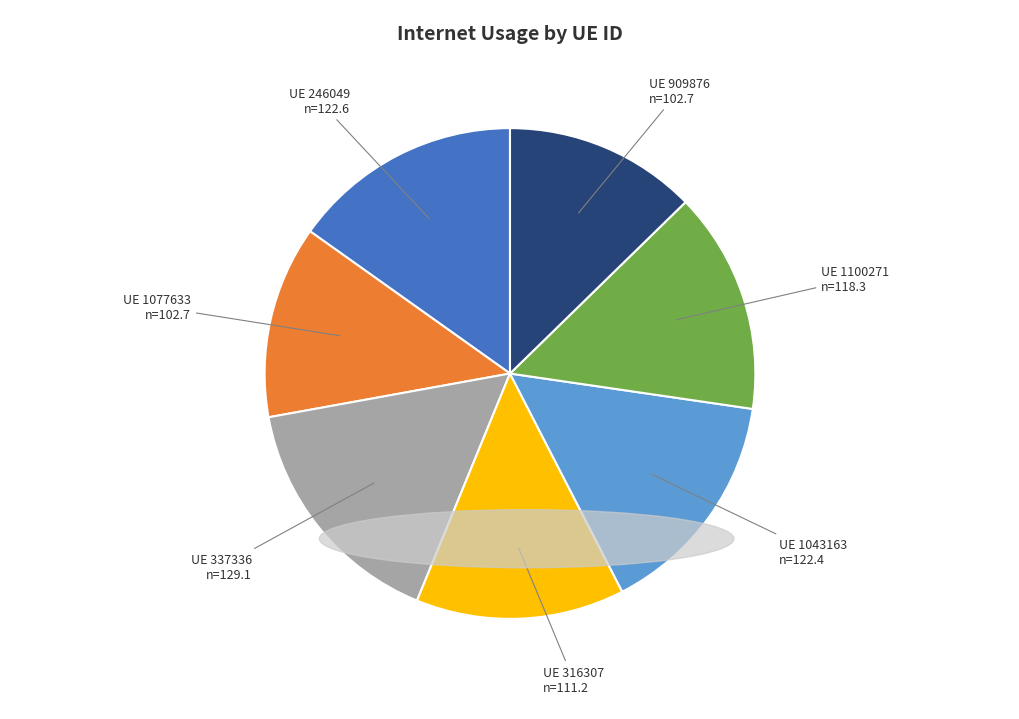

Does any single category account for the majority?

No